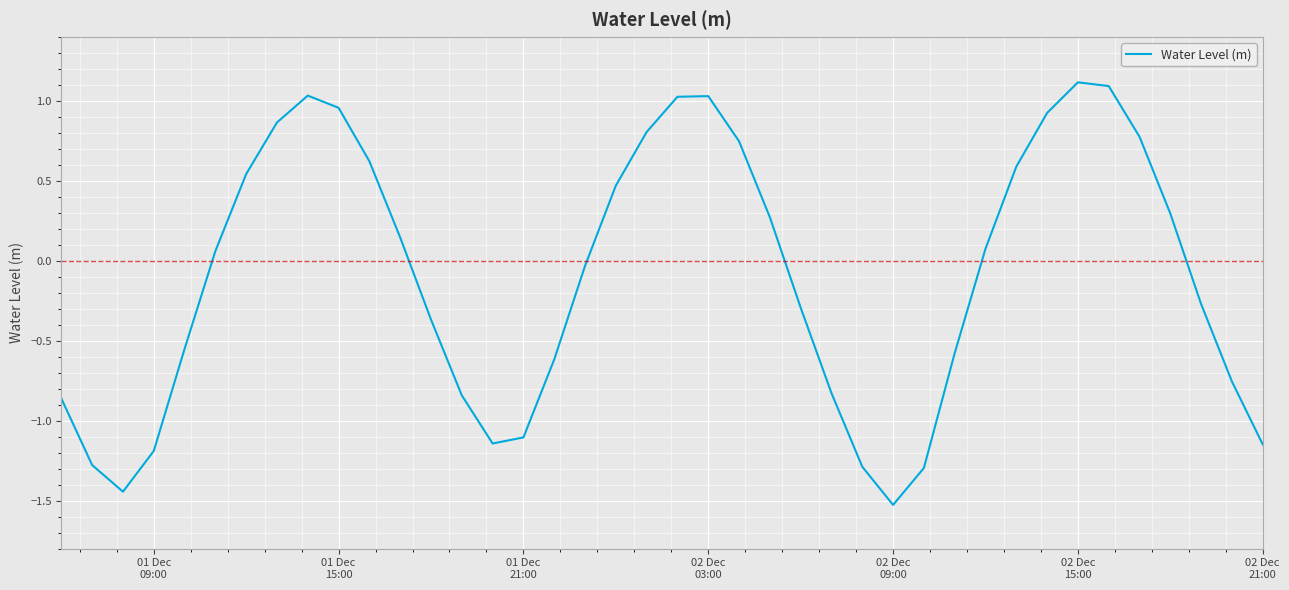

What is the minimum value shown in the chart?

-1.5